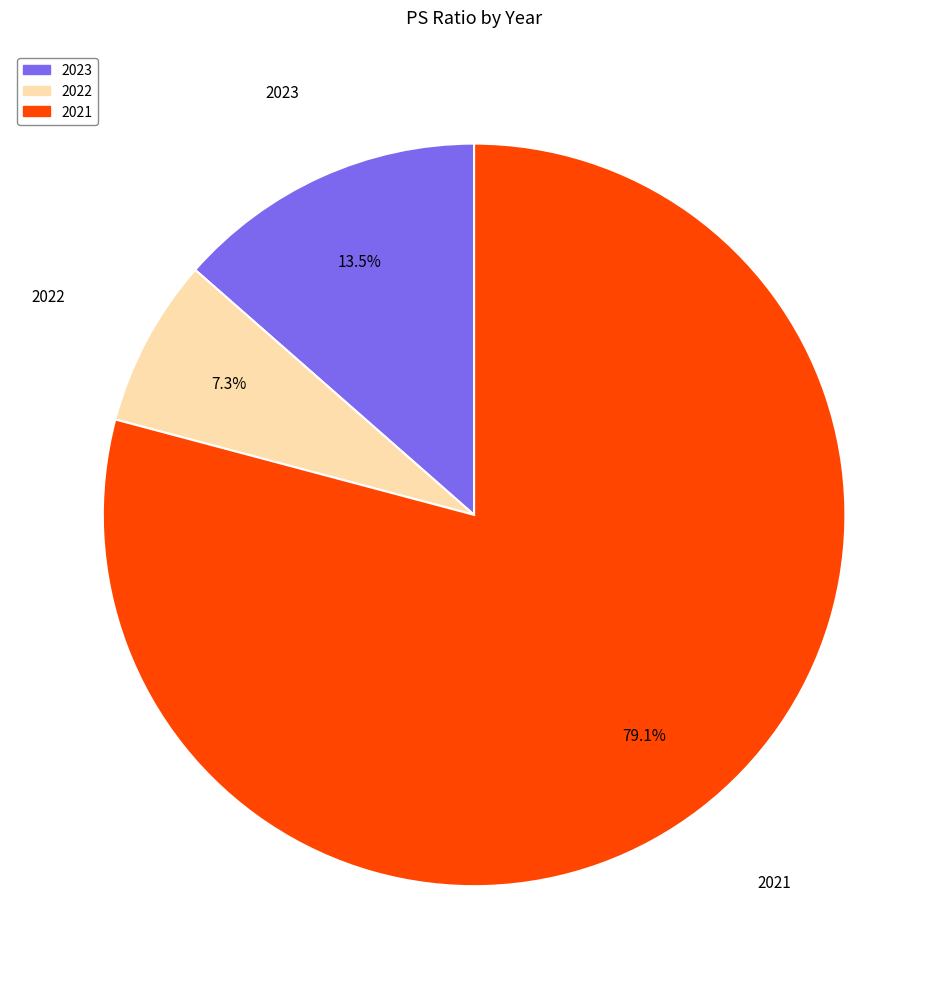

Is the sum of 2022 and 2023 greater than half?

No